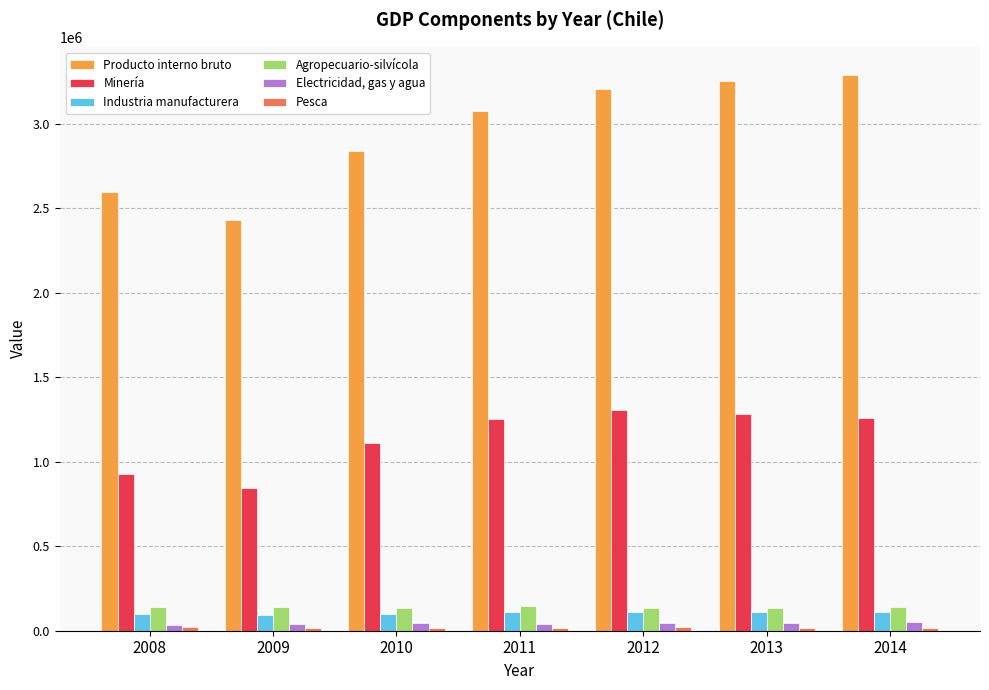

What is the value of the Electricidad, gas y agua bar at the 1st from the left?

34173